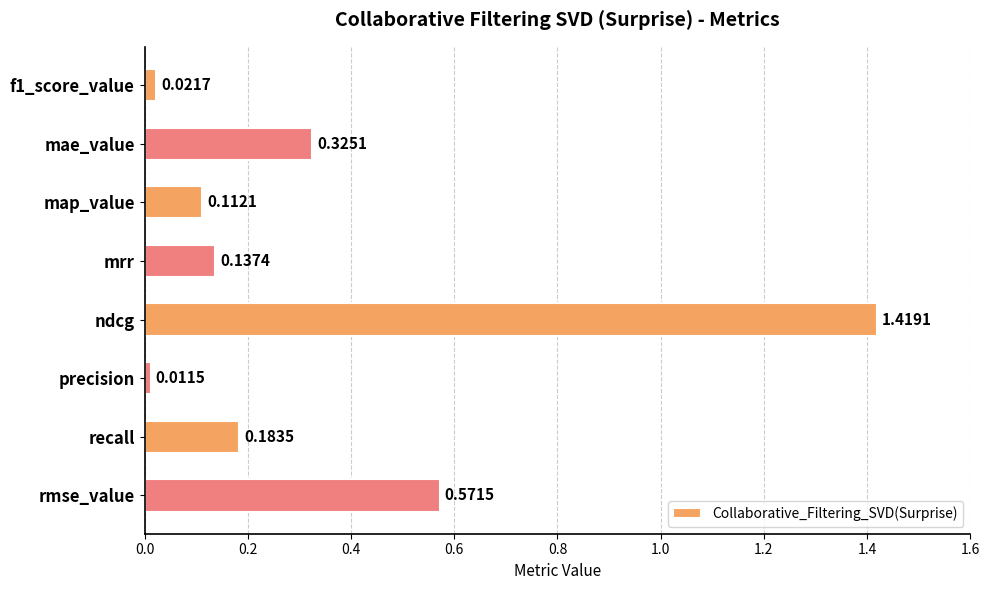

List the labels in order of value, smallest first.

precision, f1_score_value, map_value, mrr, recall, mae_value, rmse_value, ndcg